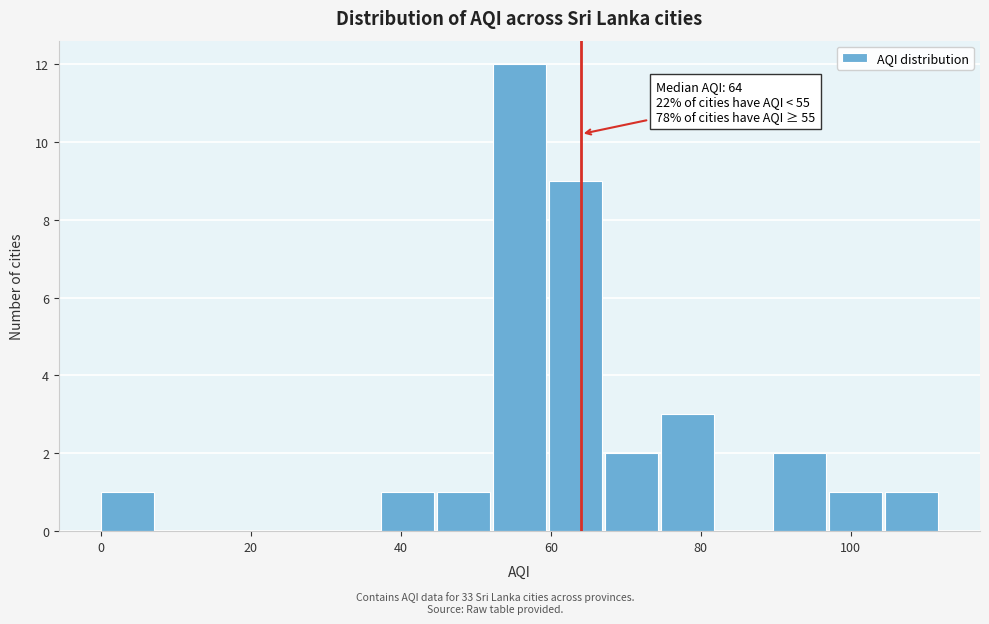

Read against the x-axis, roughly where is the centre of the tallest bar?

56